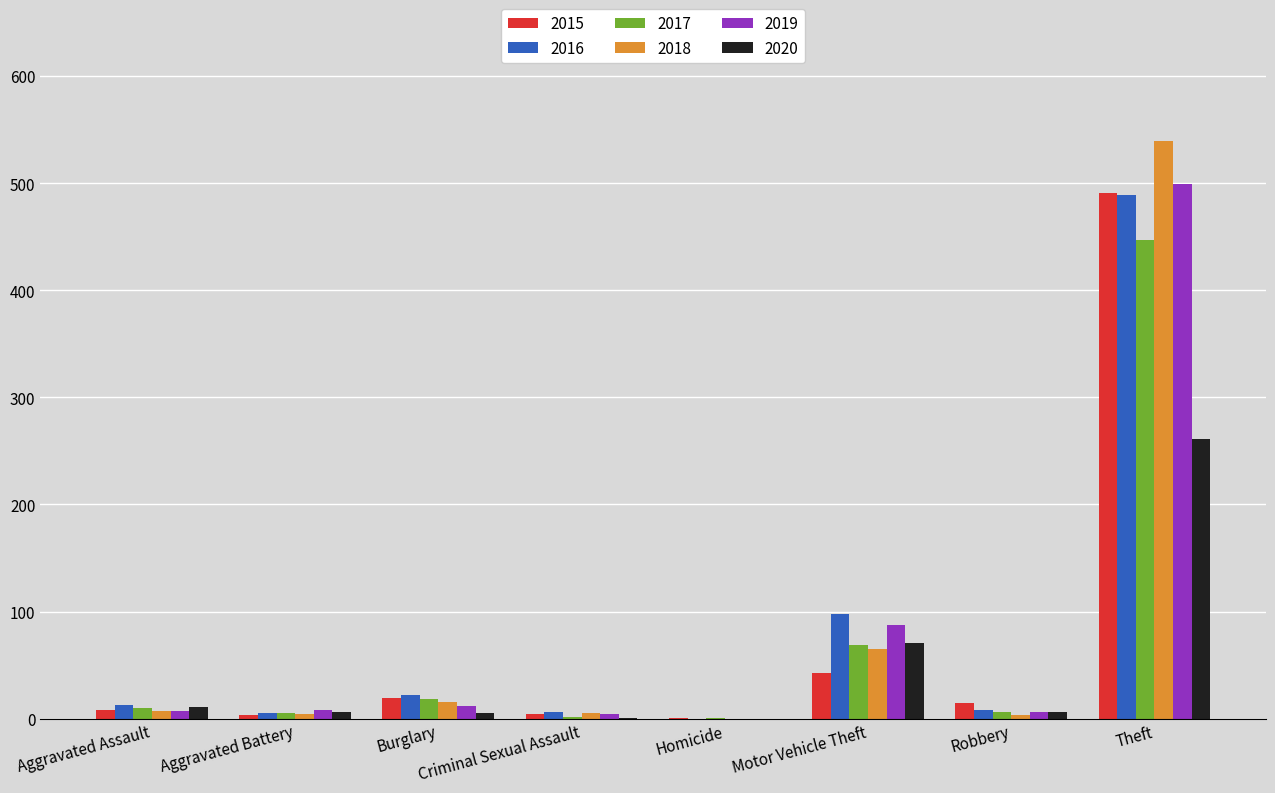

Is it true that 2017 equals 18 at Burglary?

True